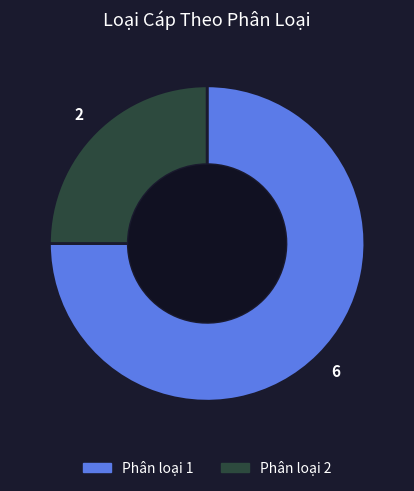

Is there a majority slice in this chart?

Yes